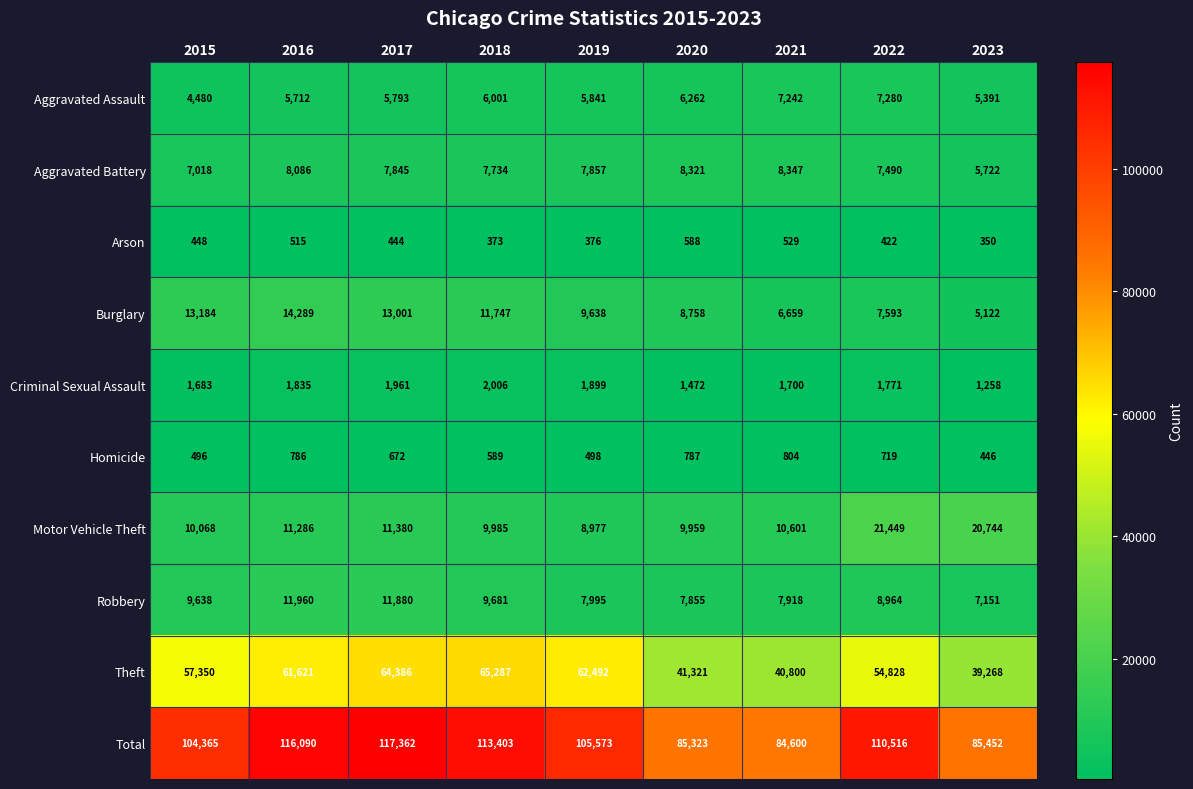

Between 2016 and 2017, which series saw the biggest shift?

Theft